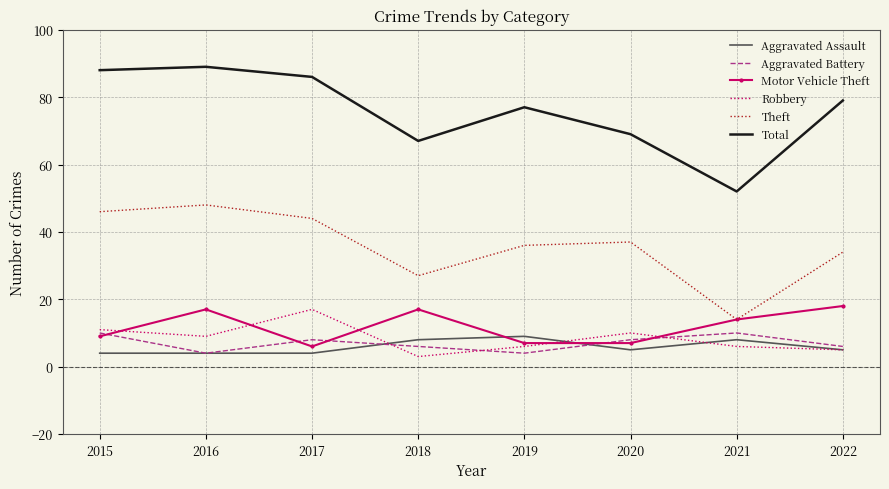

True or false: Total has more than 0 points higher than both neighbors.

True